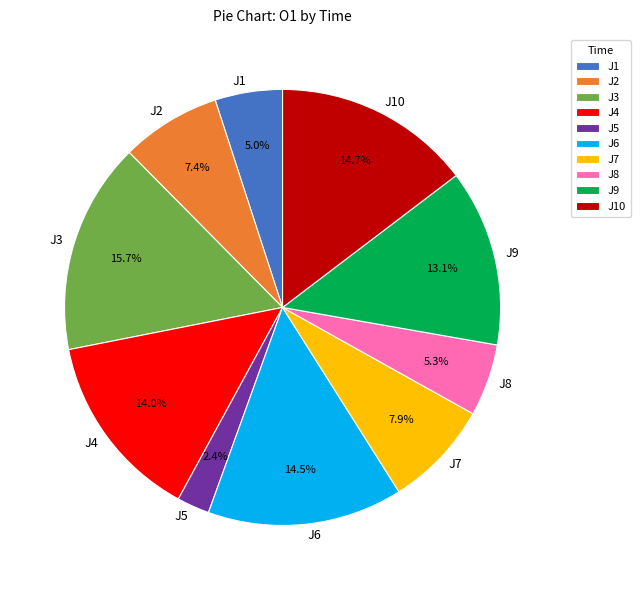

Does any single category account for the majority?

No